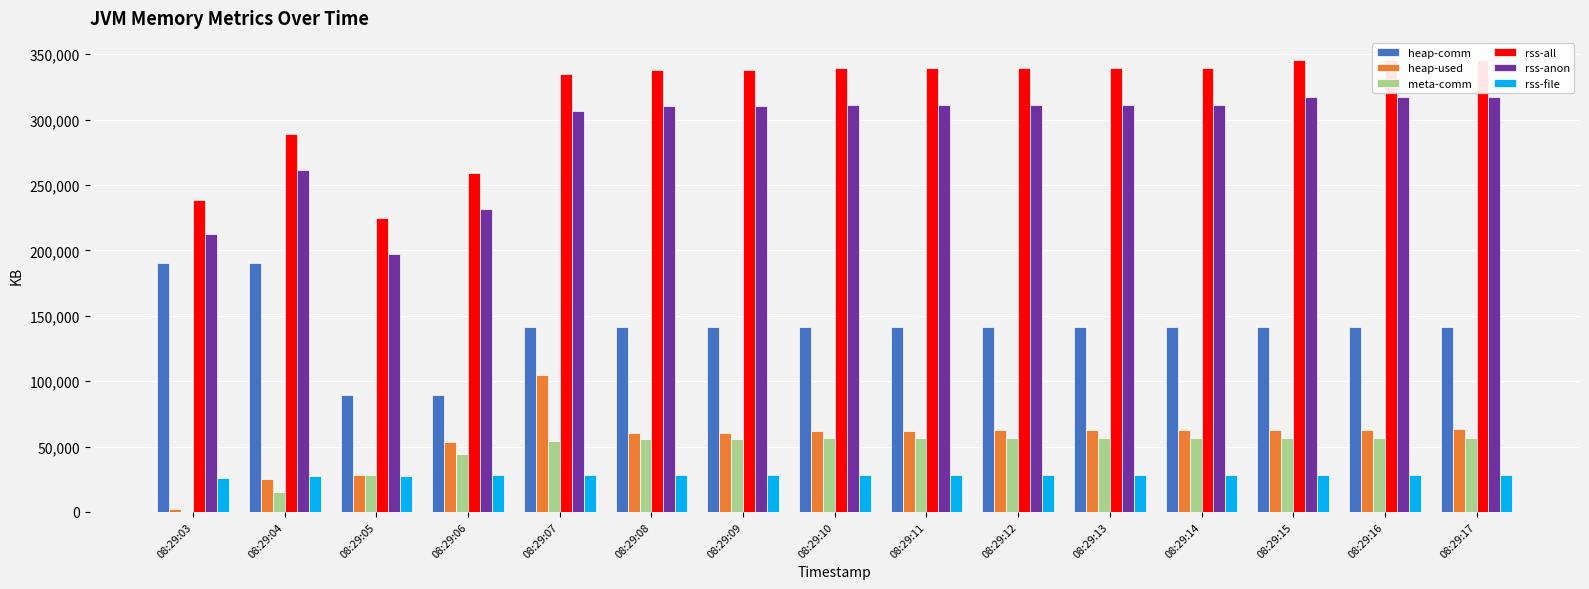

What is the difference between the heap-used values at 08:29:16 and 08:29:10?

829